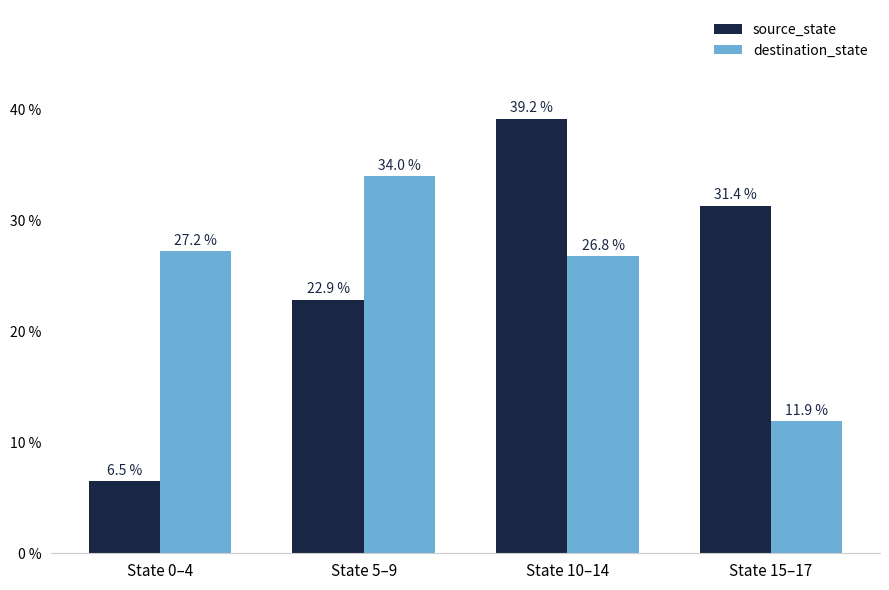

What position from the left is State 5–9?

2